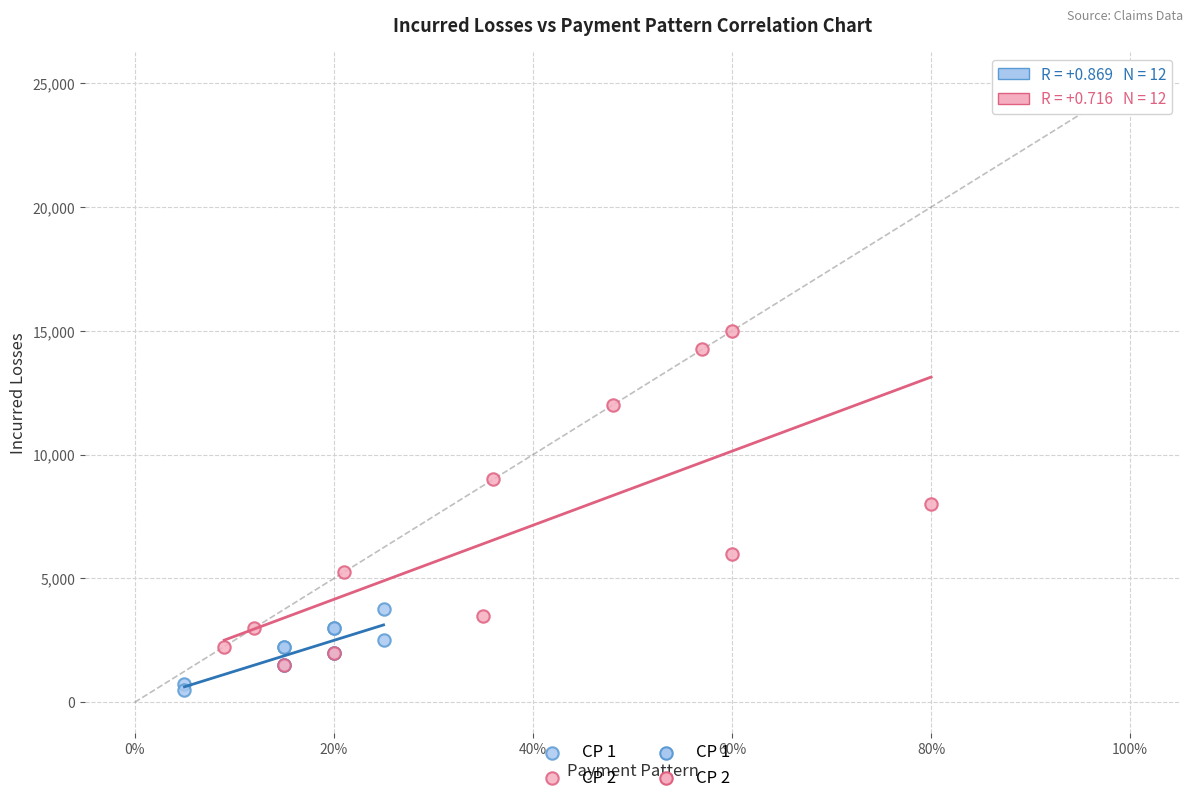

Which series reaches the minimum Y coordinate?

CP 1